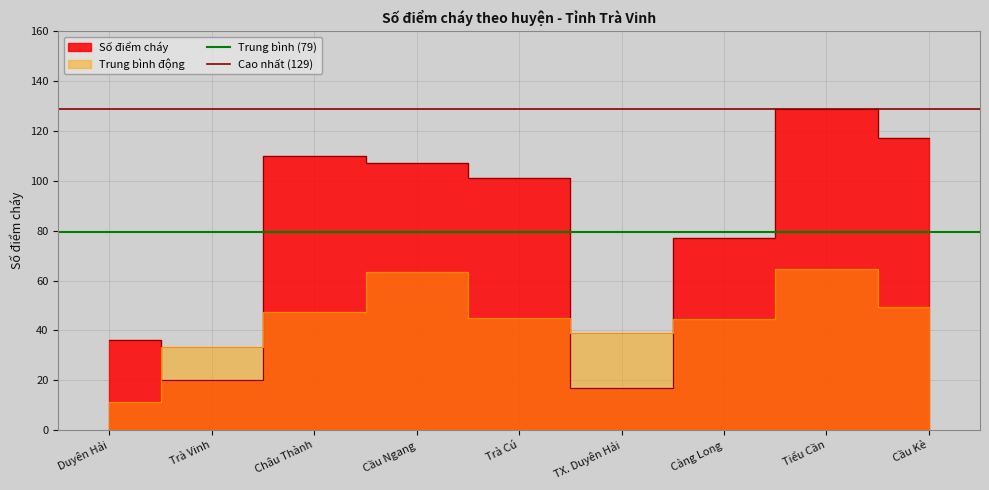

What is the value of the Trung bình (79) point at the 1st from the left?

79.3